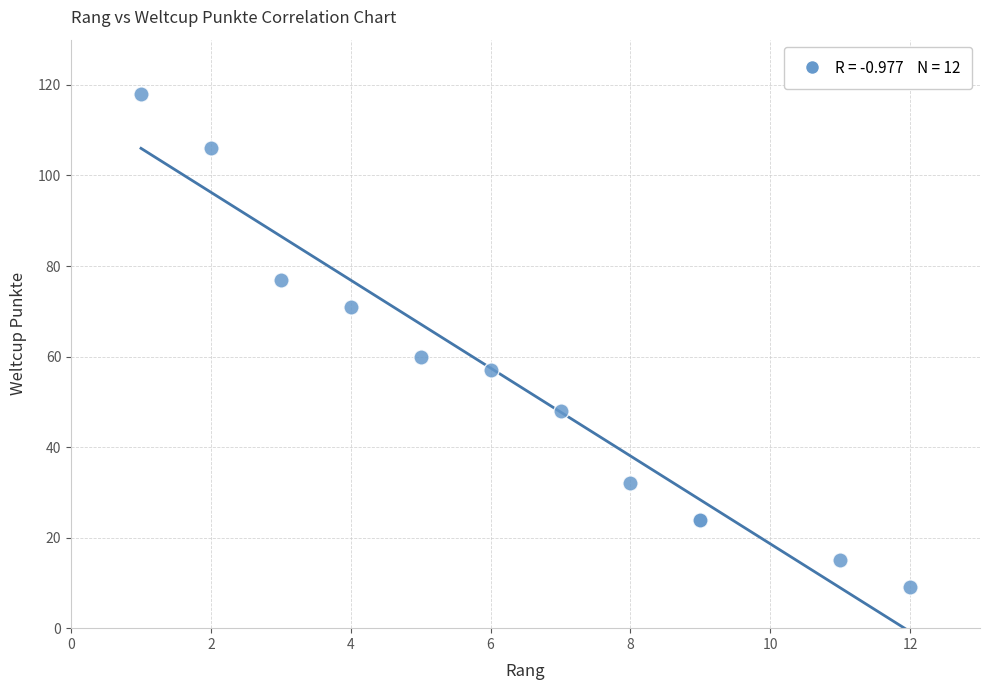

What Y value in the scatter plot is closest to 63?

60